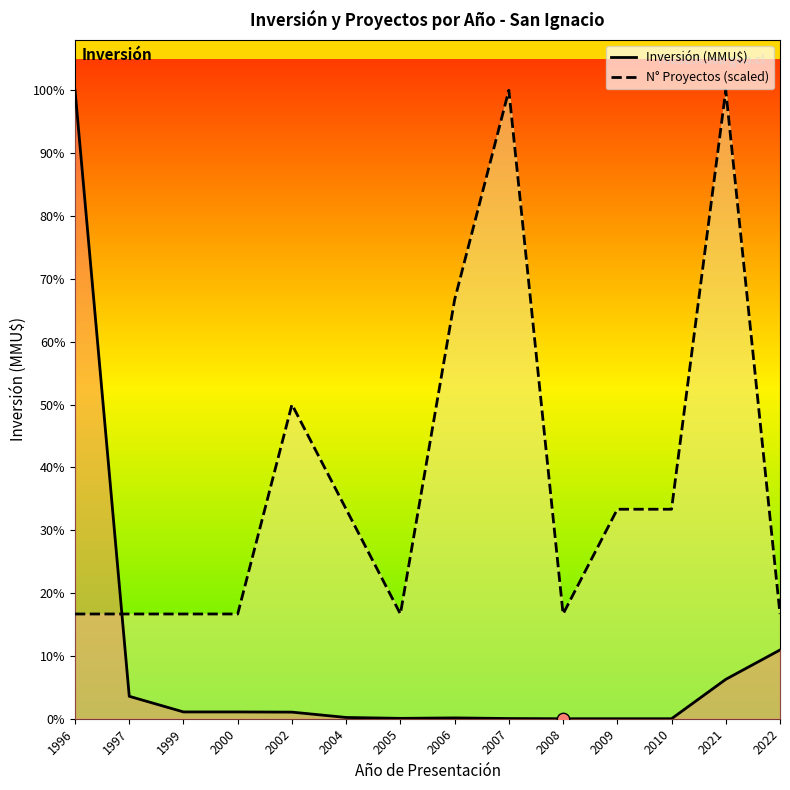

Which series has the largest Y range (max minus min)?

Inversión (MMU$)